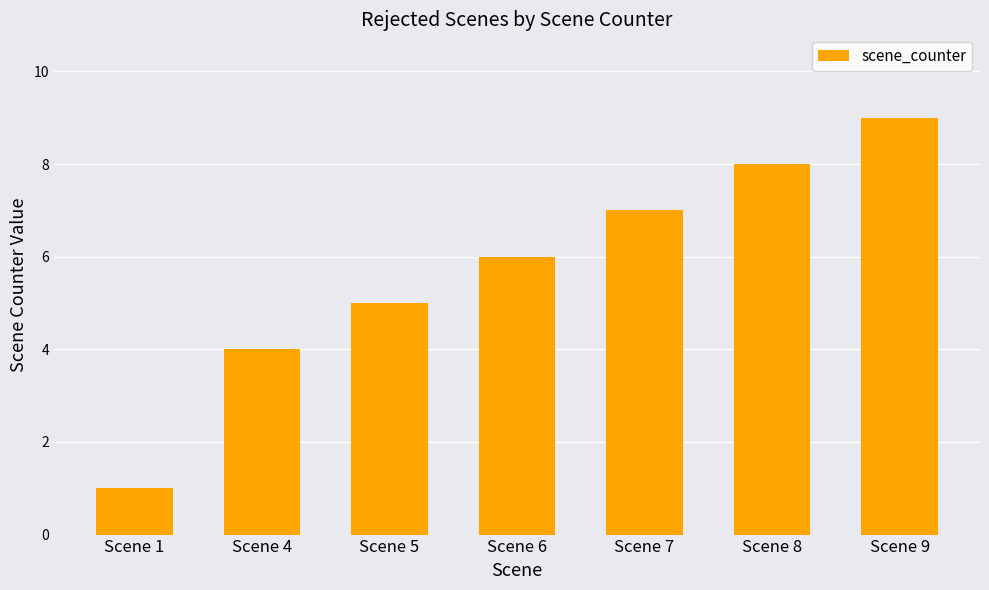

What is the sum of the values at Scene 8 and Scene 1?

9